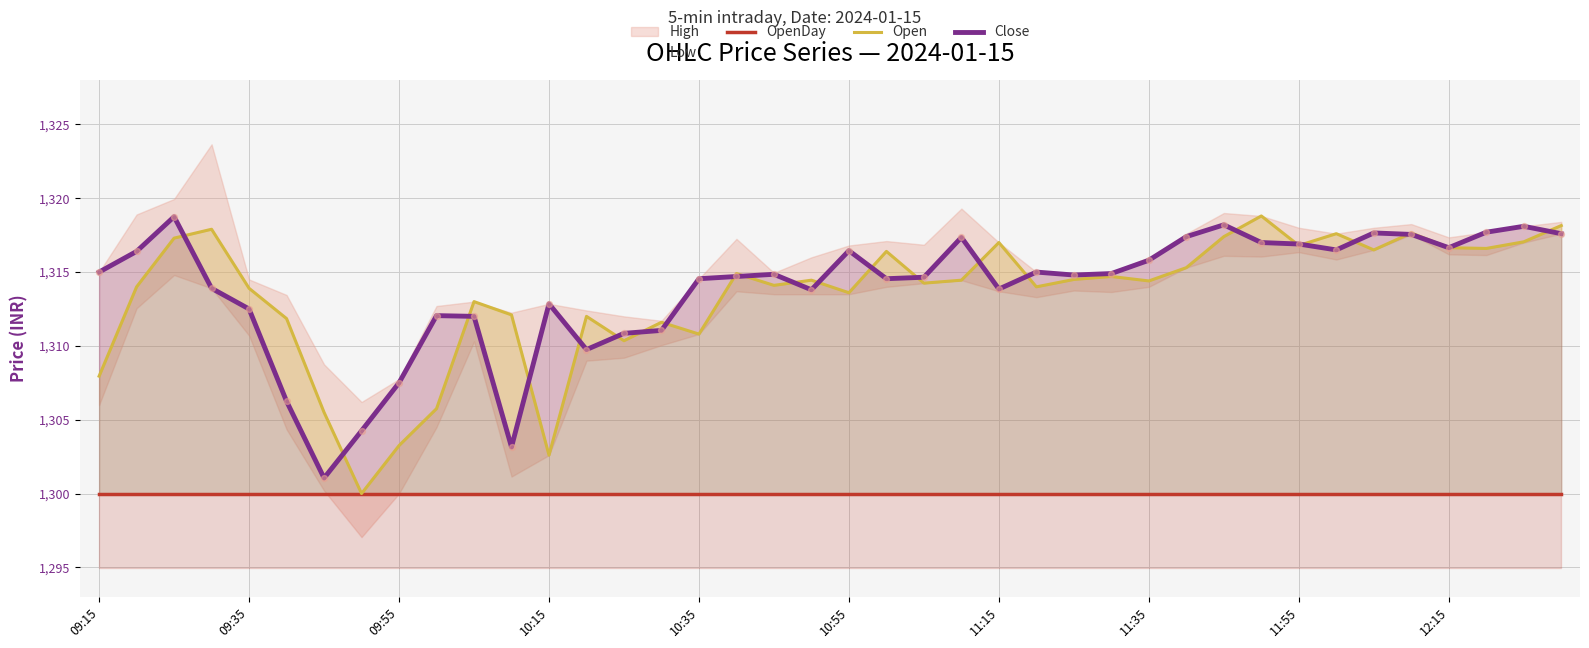

At how many categories does at least one series exceed 1300?

40